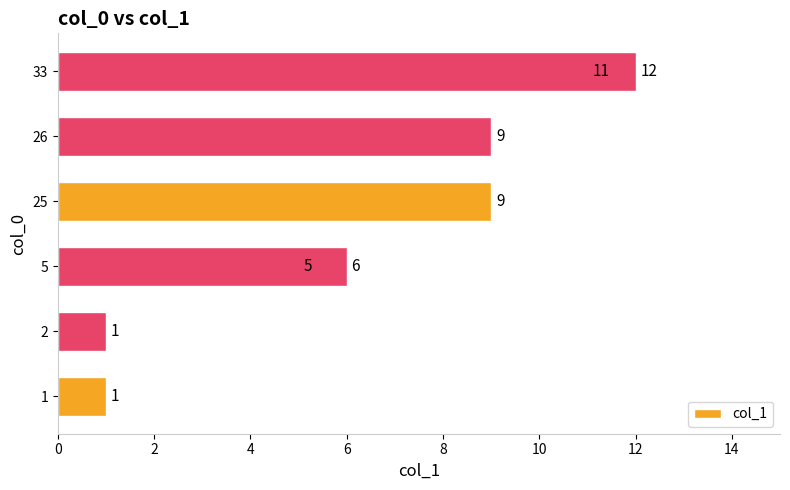

Approximately how many times larger is the value at 6 compared to 12?

0.5